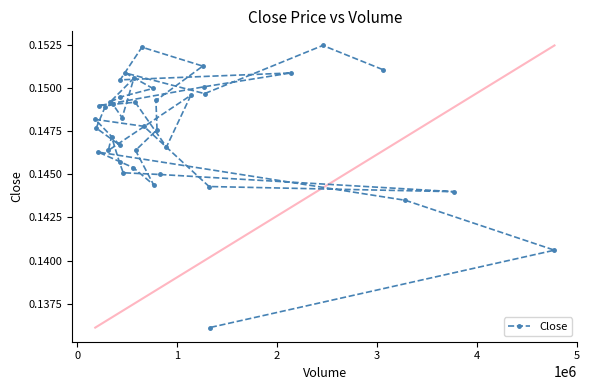

How many series are shown in this chart?

1